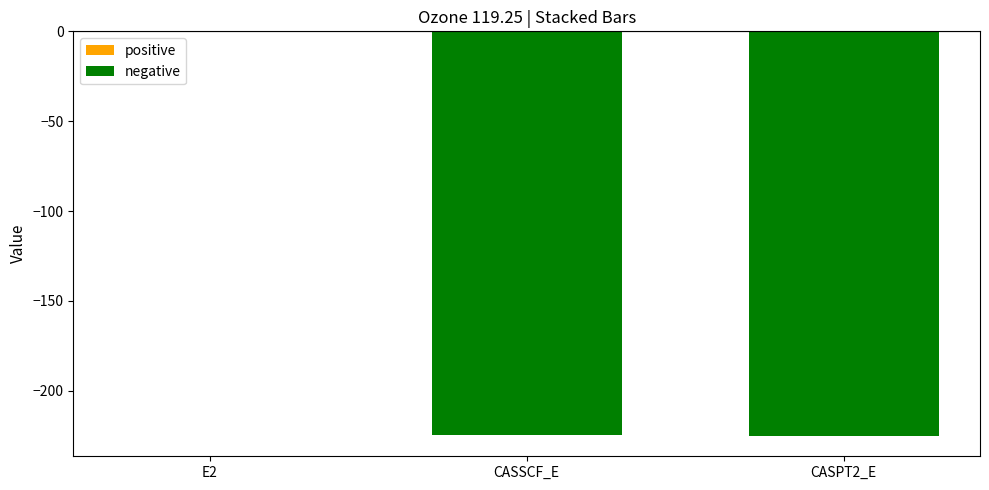

True or false: the data shows -150.9 at CASSCF_E.

False